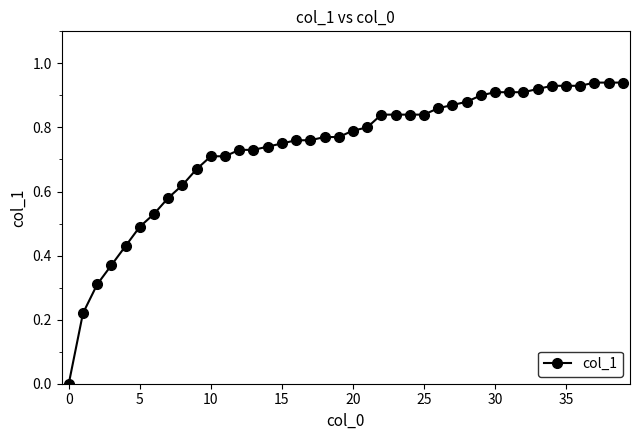

What is the sum of all values?

29.4